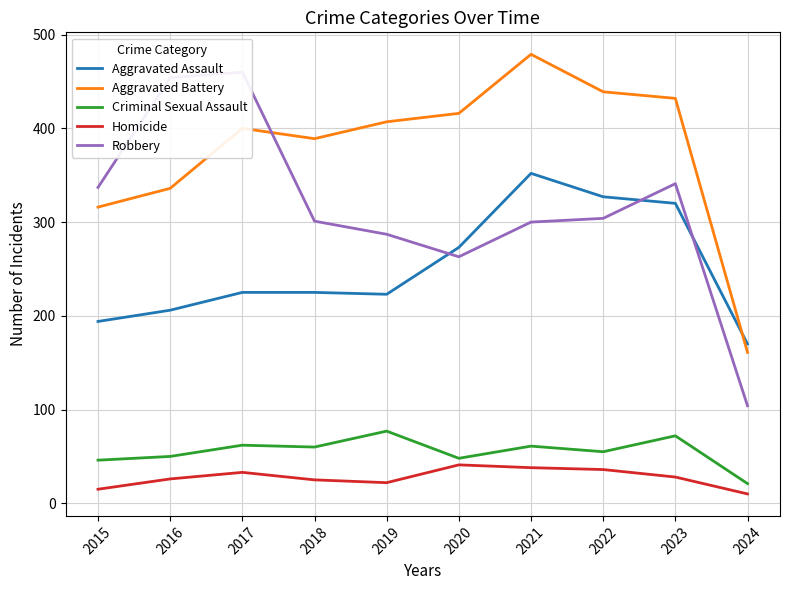

Between 2022 and 2015, which is larger?

2022